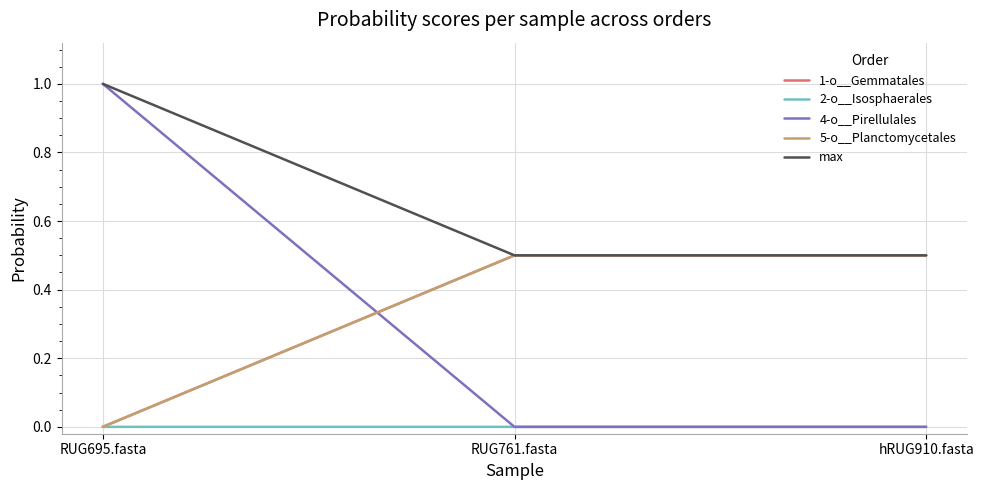

The value of 4-o__Pirellulales at RUG761.fasta is 0.0. True or false?

True